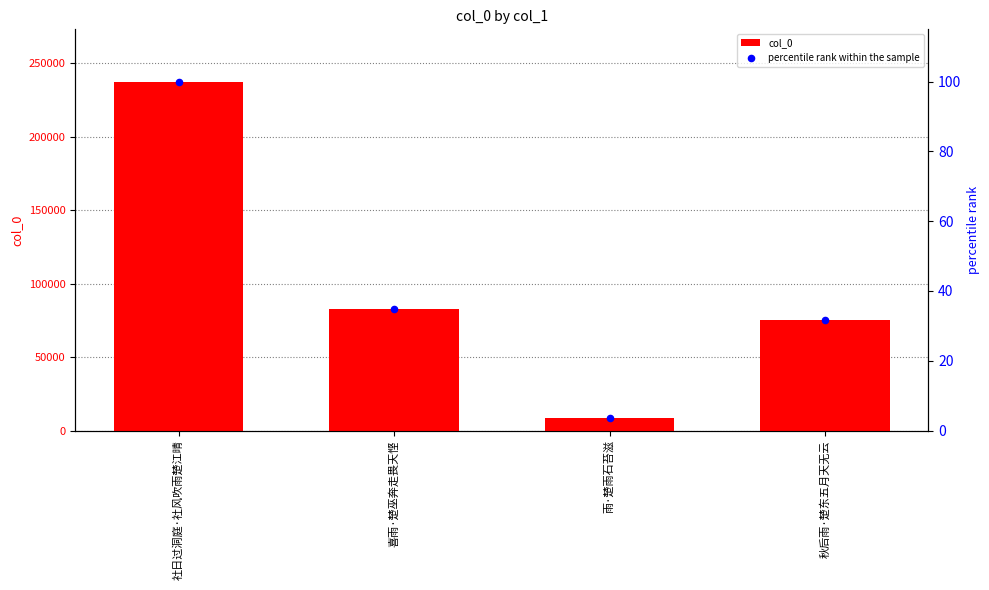

What are all the series names shown in the legend?

col_0, percentile rank within the sample